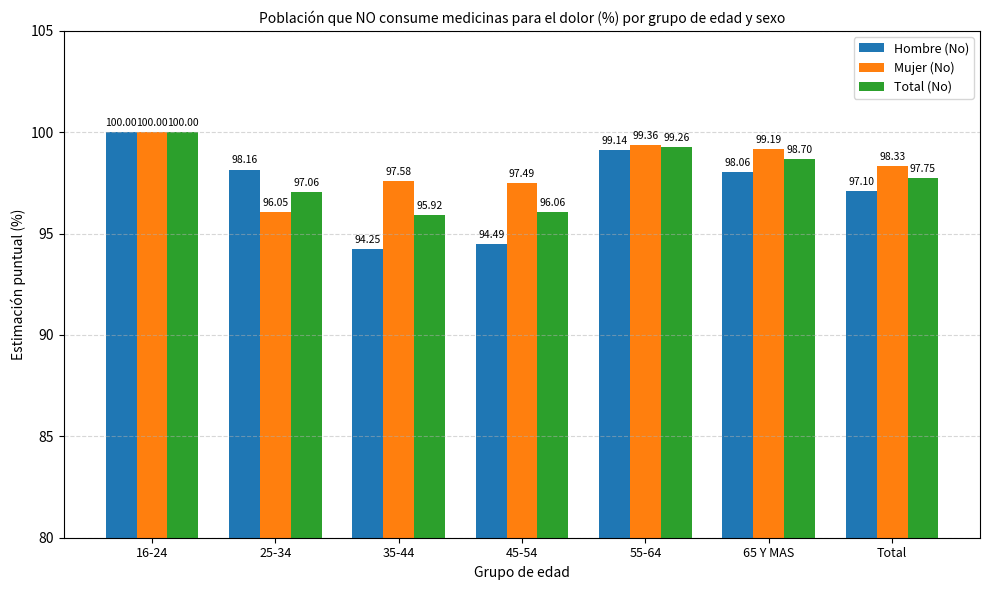

How many data points in Mujer (No) are above 98?

4